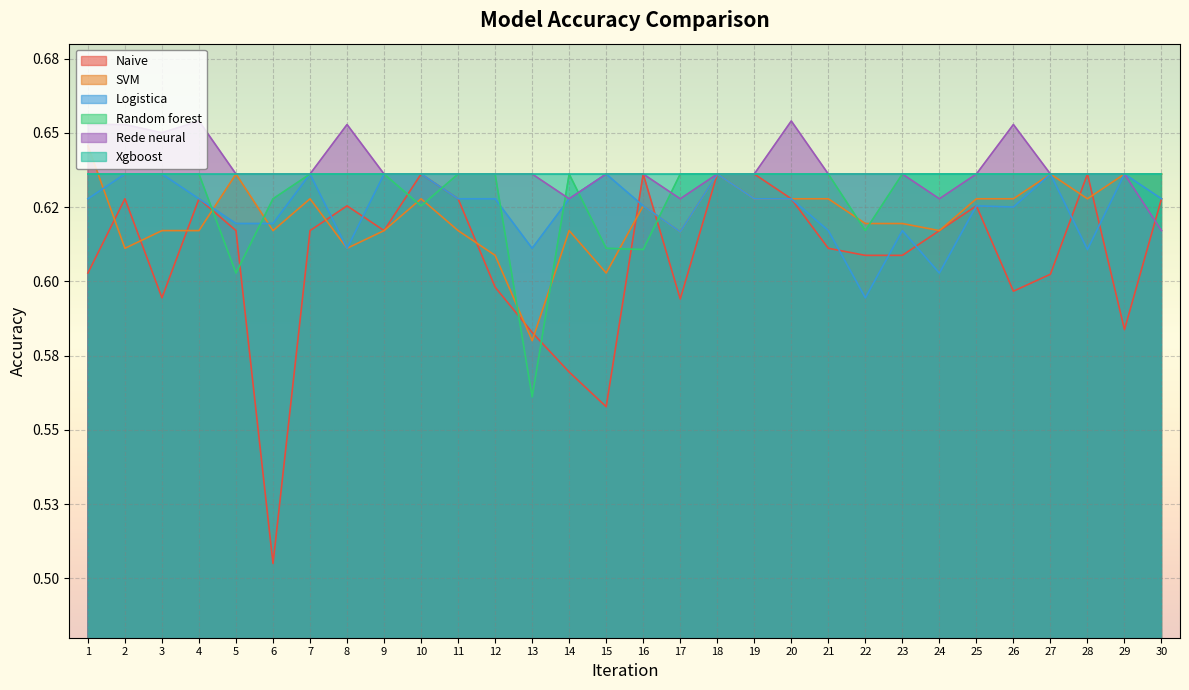

Reading left to right, list all the values displayed in this chart.

Naive: 1=0.6	2=0.6	3=0.6	4=0.6	5=0.6	6=0.5	7=0.6	8=0.6	9=0.6	10=0.6	11=0.6	12=0.6	13=0.6	14=0.6	15=0.6	16=0.6	17=0.6	18=0.6	19=0.6	20=0.6	21=0.6	22=0.6	23=0.6	24=0.6	25=0.6	26=0.6	27=0.6	28=0.6	29=0.6	30=0.6
SVM: 1=0.6	2=0.6	3=0.6	4=0.6	5=0.6	6=0.6	7=0.6	8=0.6	9=0.6	10=0.6	11=0.6	12=0.6	13=0.6	14=0.6	15=0.6	16=0.6	17=0.6	18=0.6	19=0.6	20=0.6	21=0.6	22=0.6	23=0.6	24=0.6	25=0.6	26=0.6	27=0.6	28=0.6	29=0.6	30=0.6
Logistica: 1=0.6	2=0.6	3=0.6	4=0.6	5=0.6	6=0.6	7=0.6	8=0.6	9=0.6	10=0.6	11=0.6	12=0.6	13=0.6	14=0.6	15=0.6	16=0.6	17=0.6	18=0.6	19=0.6	20=0.6	21=0.6	22=0.6	23=0.6	24=0.6	25=0.6	26=0.6	27=0.6	28=0.6	29=0.6	30=0.6
Random forest: 1=0.6	2=0.6	3=0.6	4=0.6	5=0.6	6=0.6	7=0.6	8=0.6	9=0.6	10=0.6	11=0.6	12=0.6	13=0.6	14=0.6	15=0.6	16=0.6	17=0.6	18=0.6	19=0.6	20=0.6	21=0.6	22=0.6	23=0.6	24=0.6	25=0.6	26=0.6	27=0.6	28=0.6	29=0.6	30=0.6
Rede neural: 1=0.7	2=0.7	3=0.7	4=0.7	5=0.6	6=0.6	7=0.6	8=0.7	9=0.6	10=0.6	11=0.6	12=0.6	13=0.6	14=0.6	15=0.6	16=0.6	17=0.6	18=0.6	19=0.6	20=0.7	21=0.6	22=0.6	23=0.6	24=0.6	25=0.6	26=0.7	27=0.6	28=0.6	29=0.6	30=0.6